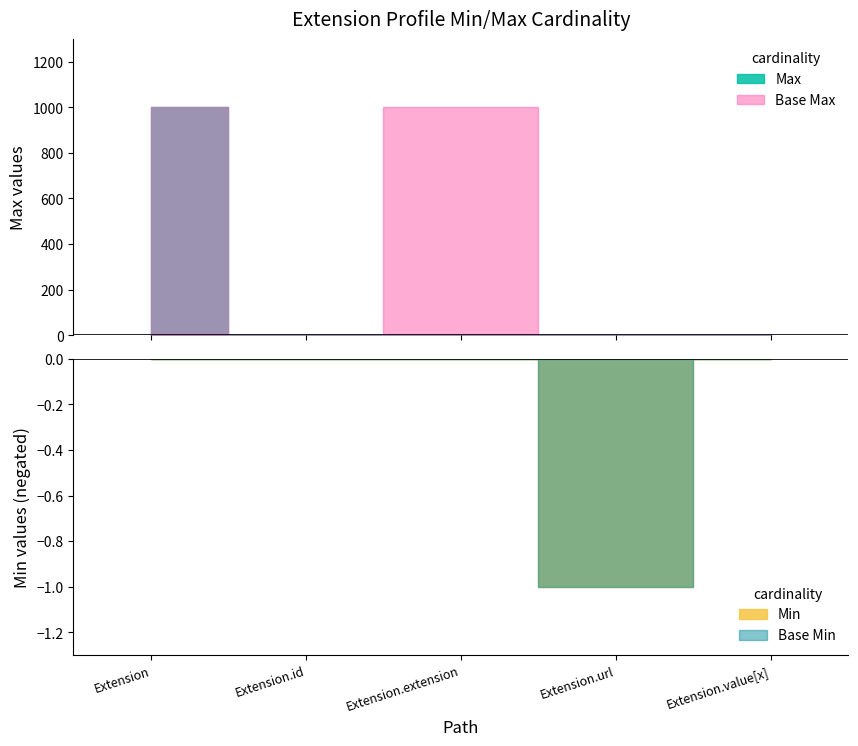

What position from the right is Extension?

5